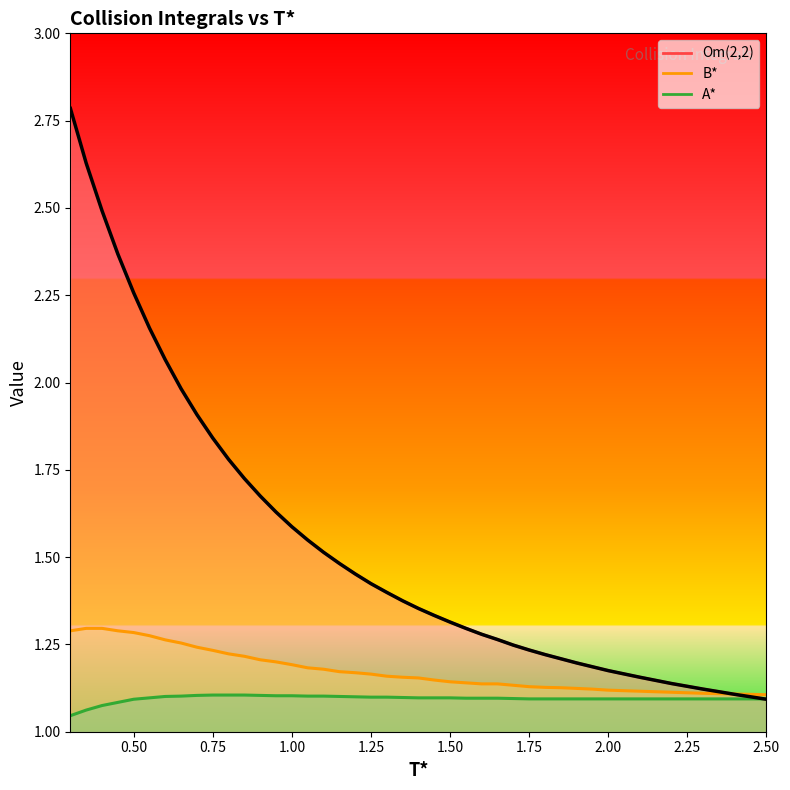

What are all the series names shown in the legend?

Om(2,2), B*, A*